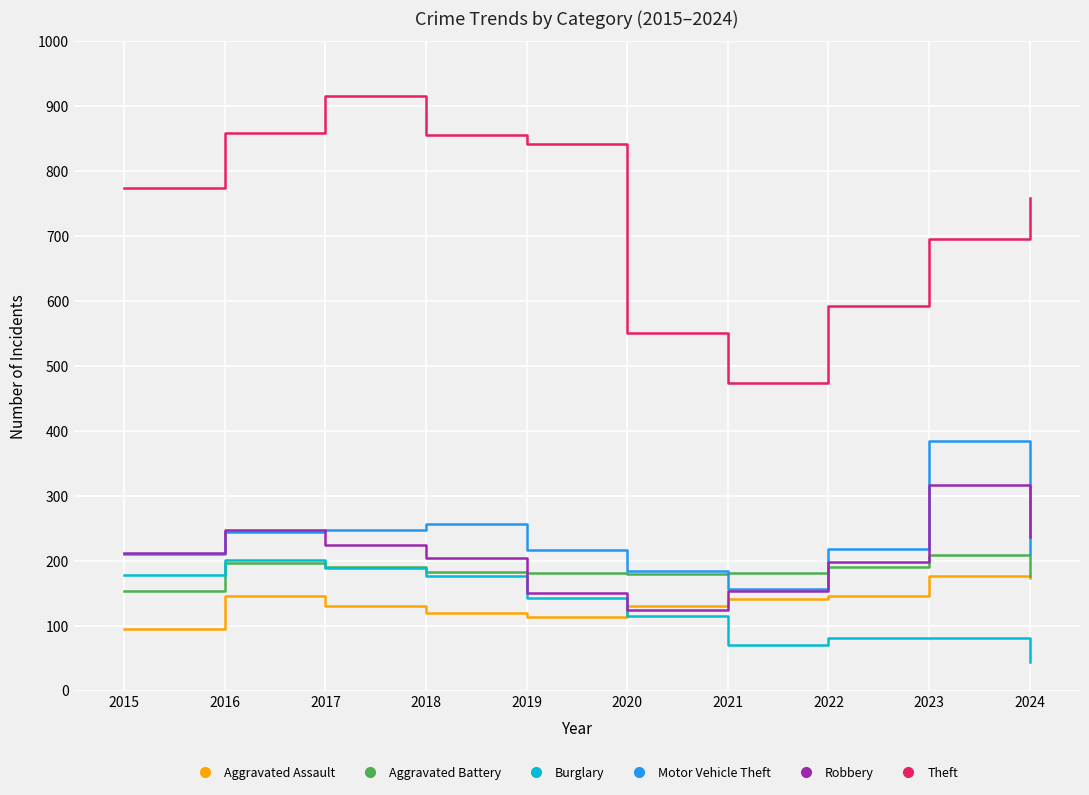

Which series ends up on top after the final intersection of Motor Vehicle Theft and Aggravated Battery?

Motor Vehicle Theft